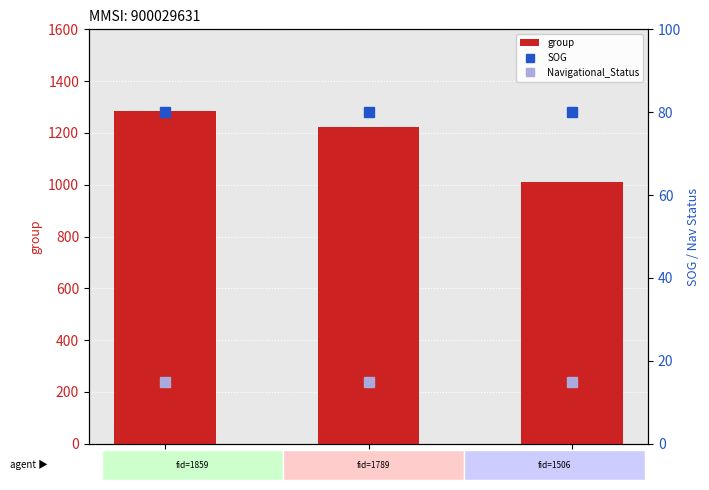

What is the average value of the Navigational_Status series?

15